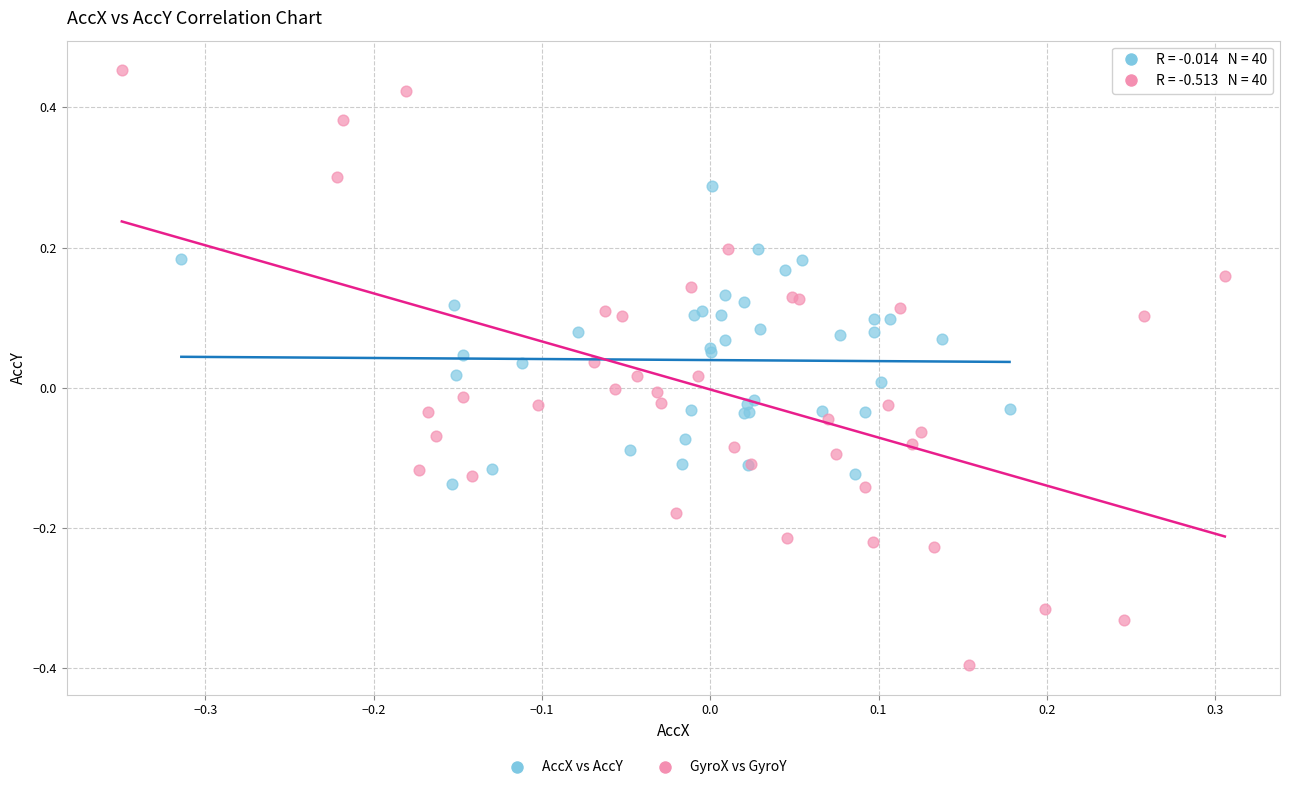

Which series reaches the minimum Y coordinate?

GyroX vs GyroY